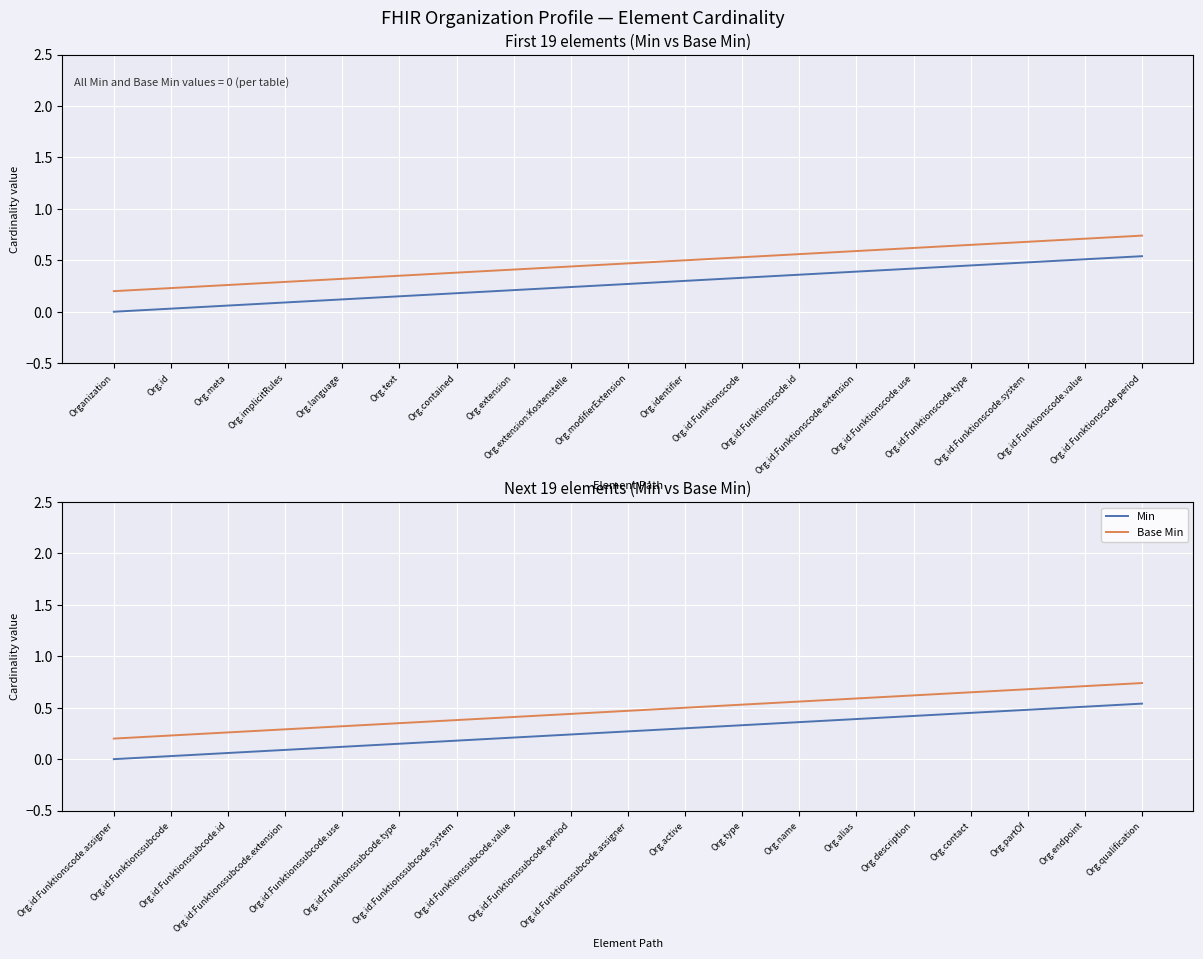

True or false: Min has more than 1 points higher than both neighbors.

False